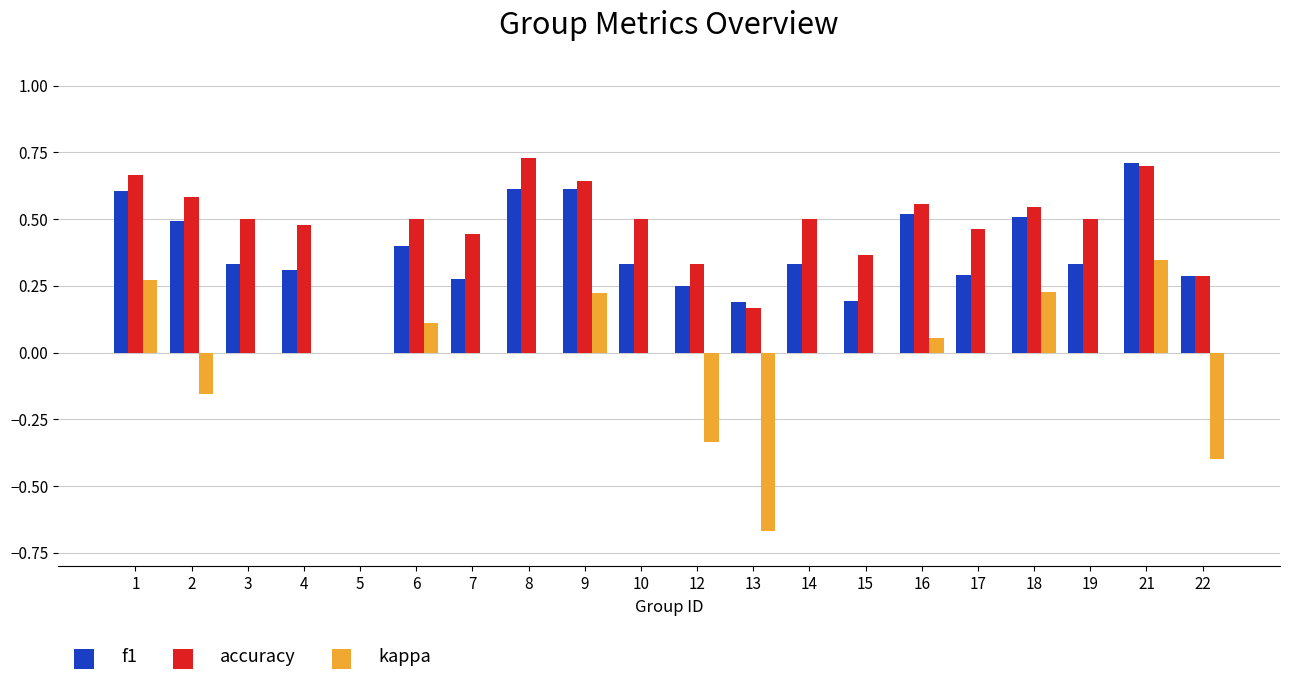

Is the value of accuracy at 17 greater than the value of f1 at 13?

Yes